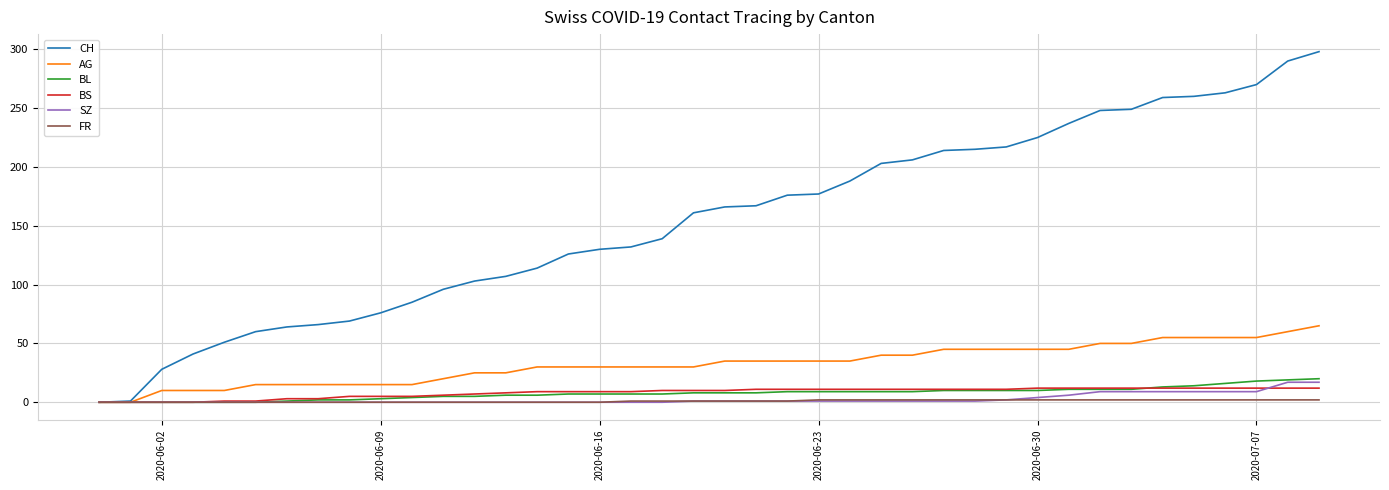

Which series has the largest total across all categories?

CH